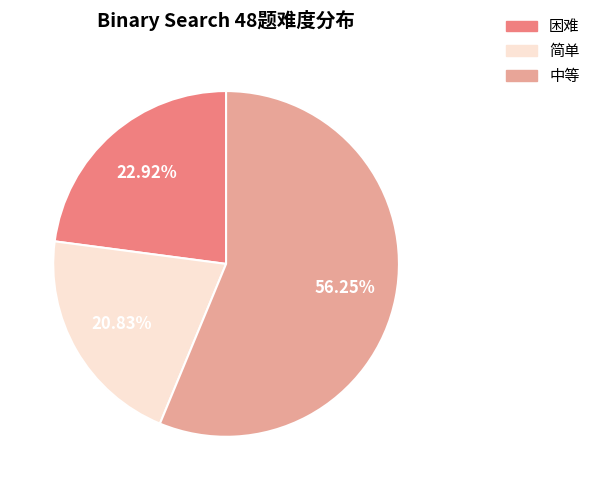

Does 中等 account for over 50% of the chart?

Yes